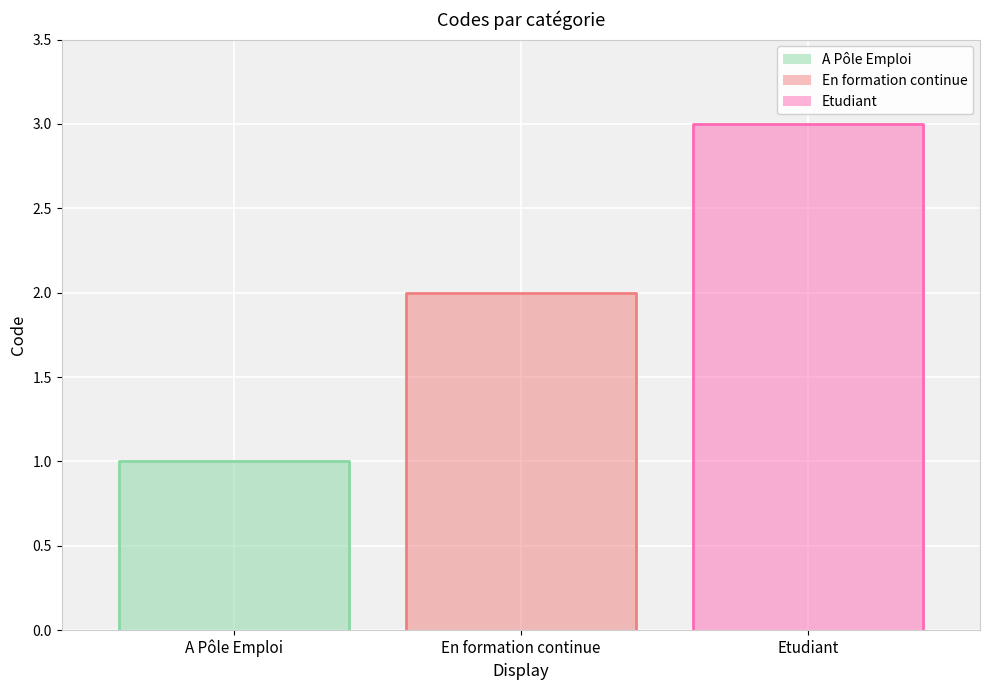

What is the sum of the values at En formation continue and Etudiant?

5